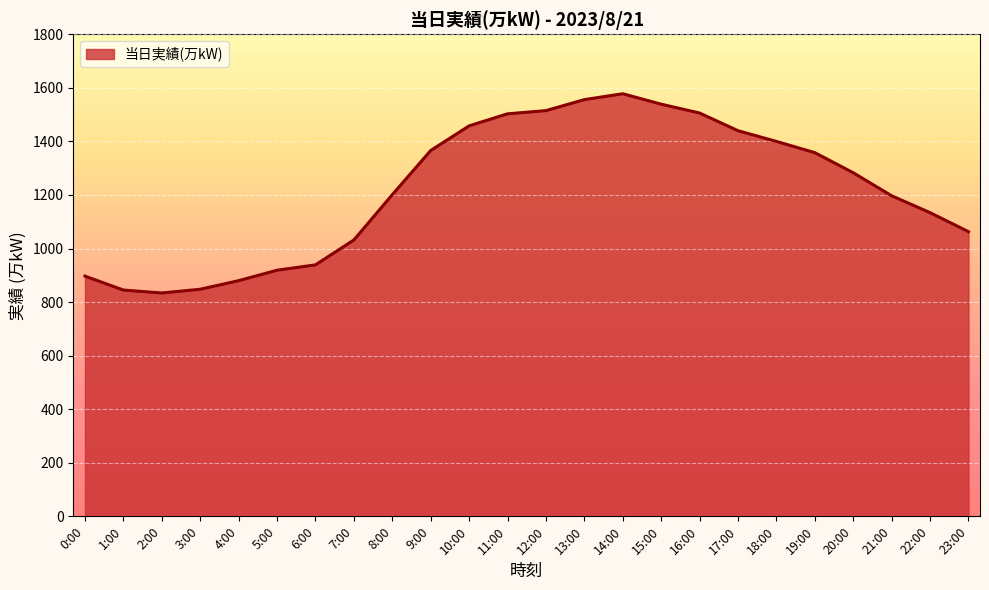

Between 20:00 and 14:00, which is larger?

14:00